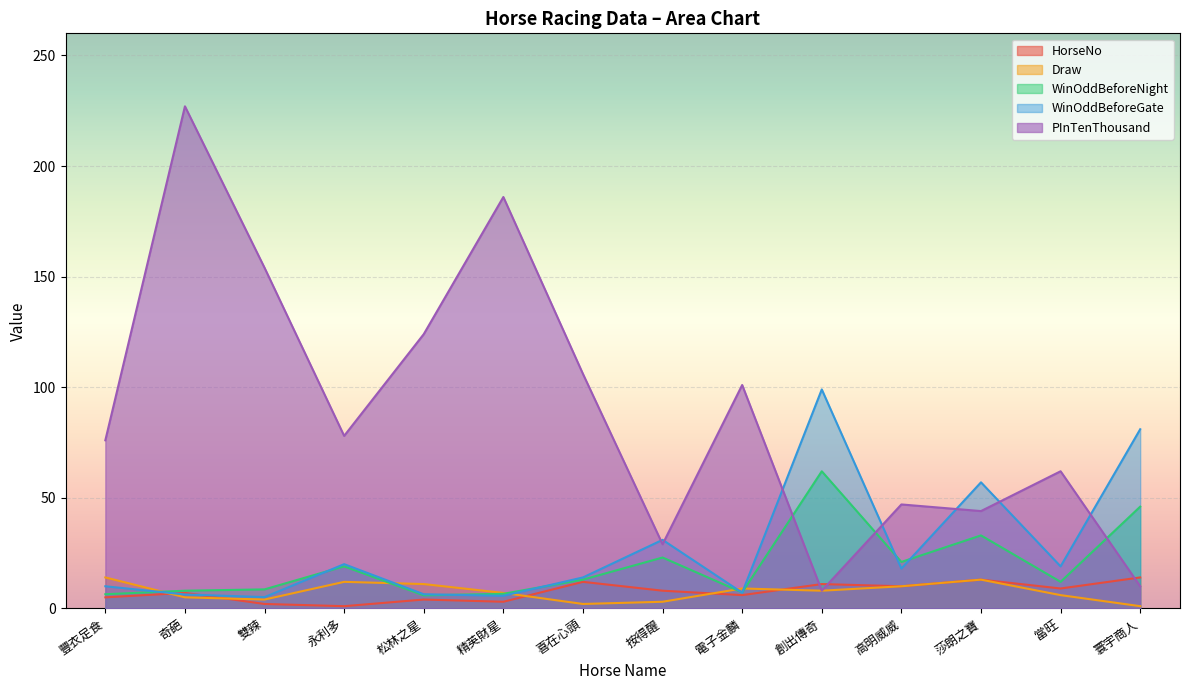

Does the chart display data point markers on the line(s)?

No